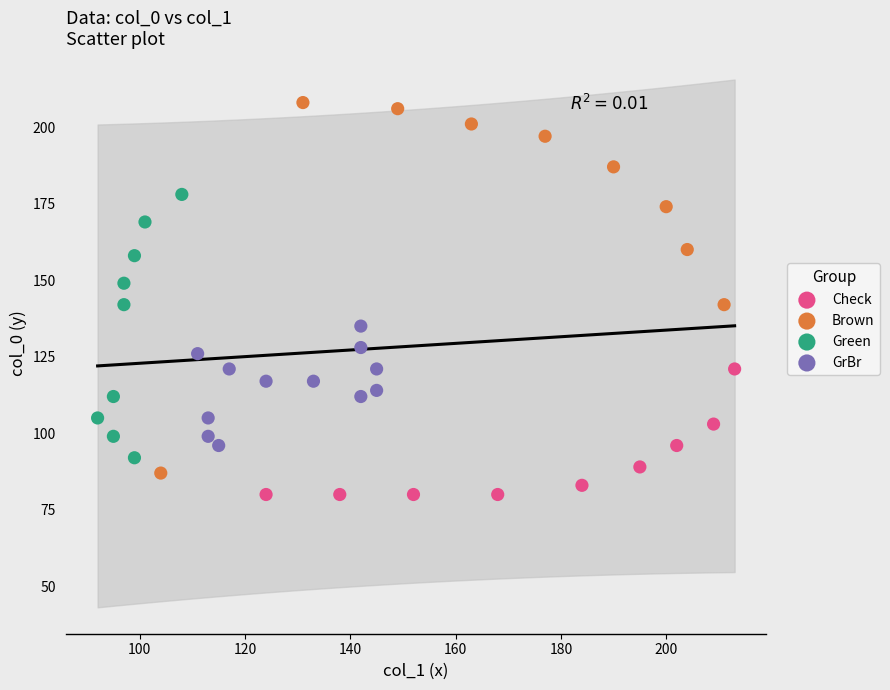

Which series has the largest Y range (max minus min)?

Brown